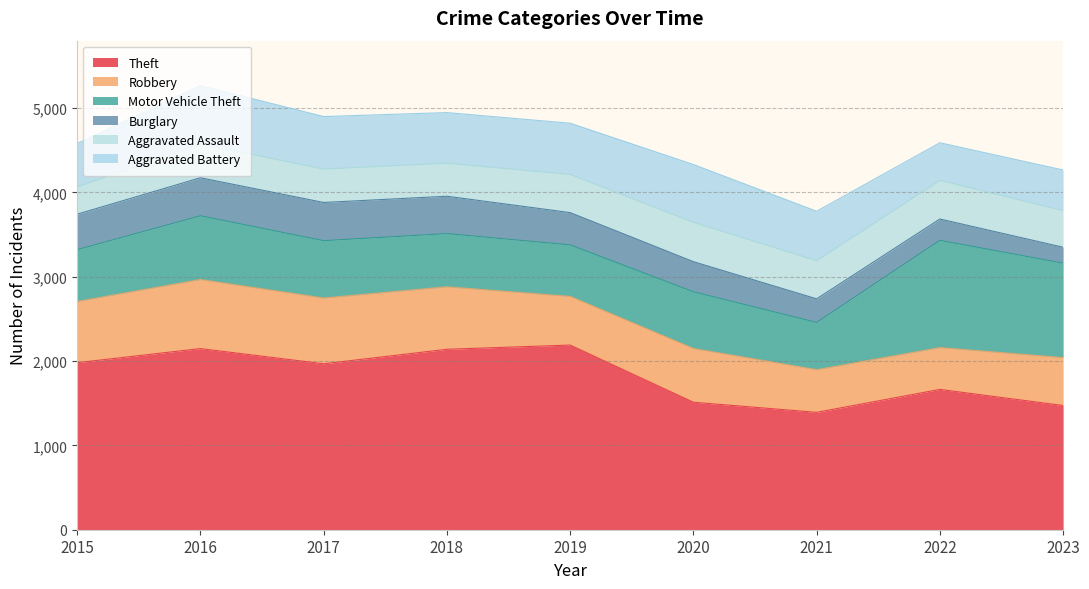

Reading left to right, what are all the values shown in this chart?

Theft: 2015=1981	2016=2148	2017=1968	2018=2140	2019=2190	2020=1512	2021=1392	2022=1664	2023=1473
Robbery: 2015=726	2016=819	2017=780	2018=741	2019=577	2020=637	2021=506	2022=496	2023=568
Motor Vehicle Theft: 2015=614	2016=756	2017=680	2018=631	2019=611	2020=673	2021=560	2022=1272	2023=1120
Burglary: 2015=421	2016=451	2017=453	2018=443	2019=383	2020=357	2021=280	2022=253	2023=189
Aggravated Assault: 2015=323	2016=402	2017=396	2018=392	2019=452	2020=466	2021=452	2022=458	2023=434
Aggravated Battery: 2015=515	2016=691	2017=623	2018=600	2019=608	2020=686	2021=587	2022=446	2023=482